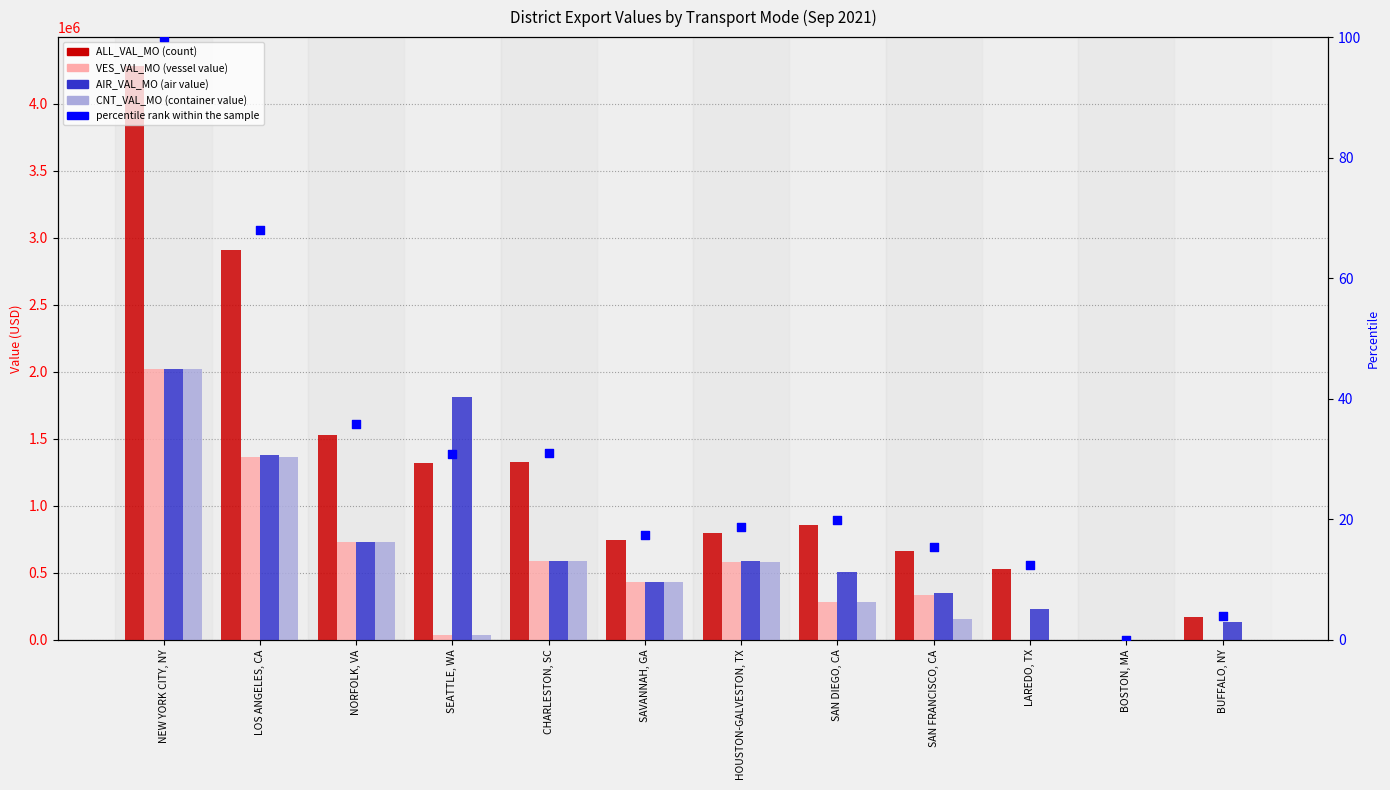

Which series has the widest spread of Y values?

ALL_VAL_MO